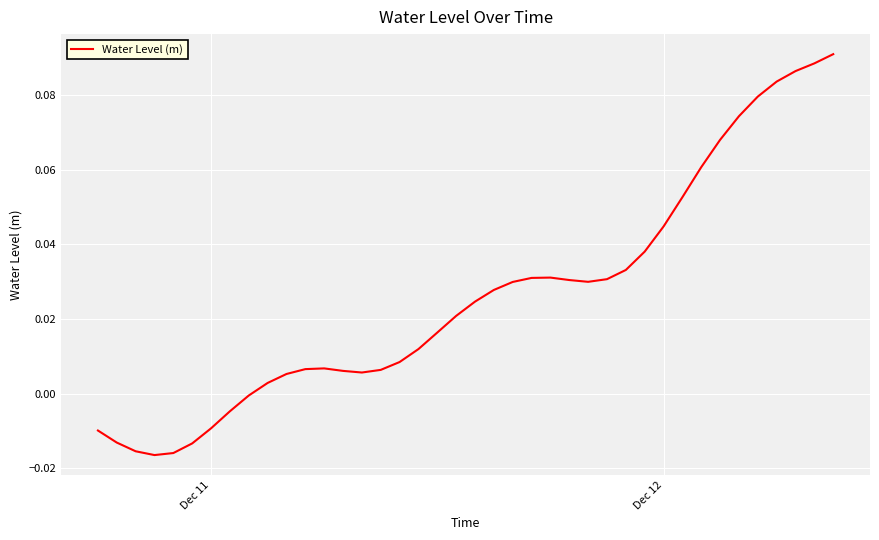

How many values are below zero?

9